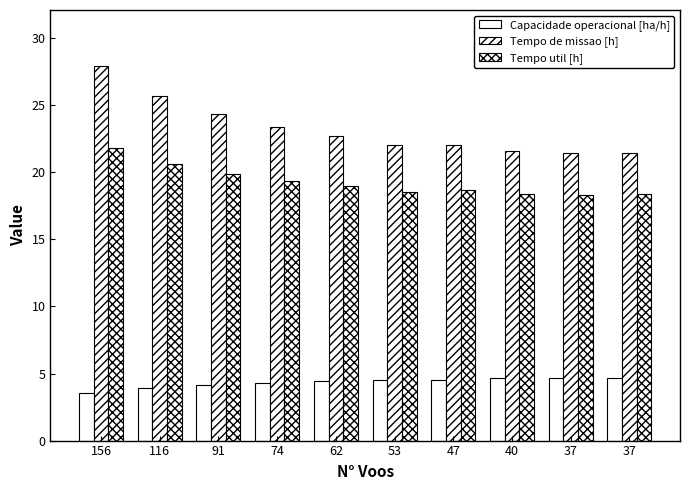

Reading left to right, transcribe all the data shown in this chart.

Capacidade operacional [ha/h]: 3.6	3.9	4.1	4.3	4.4	4.5	4.5	4.6	4.7	4.7
Tempo de missao [h]: 27.9	25.7	24.3	23.4	22.7	22.0	22.1	21.6	21.4	21.4
Tempo util [h]: 21.8	20.6	19.9	19.4	19.0	18.6	18.7	18.4	18.4	18.4